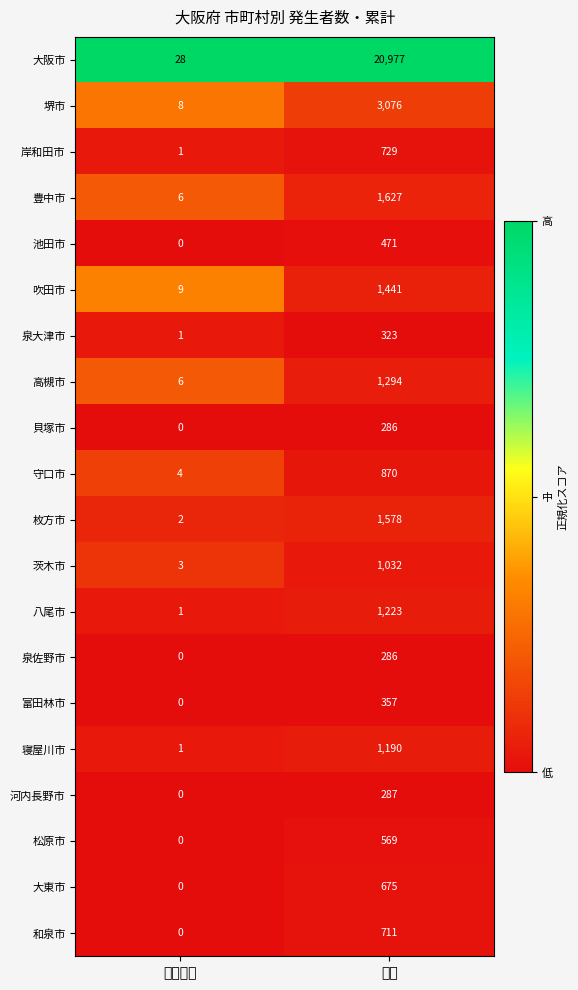

The 松原市 series shows 379 at 累計. True or false?

False